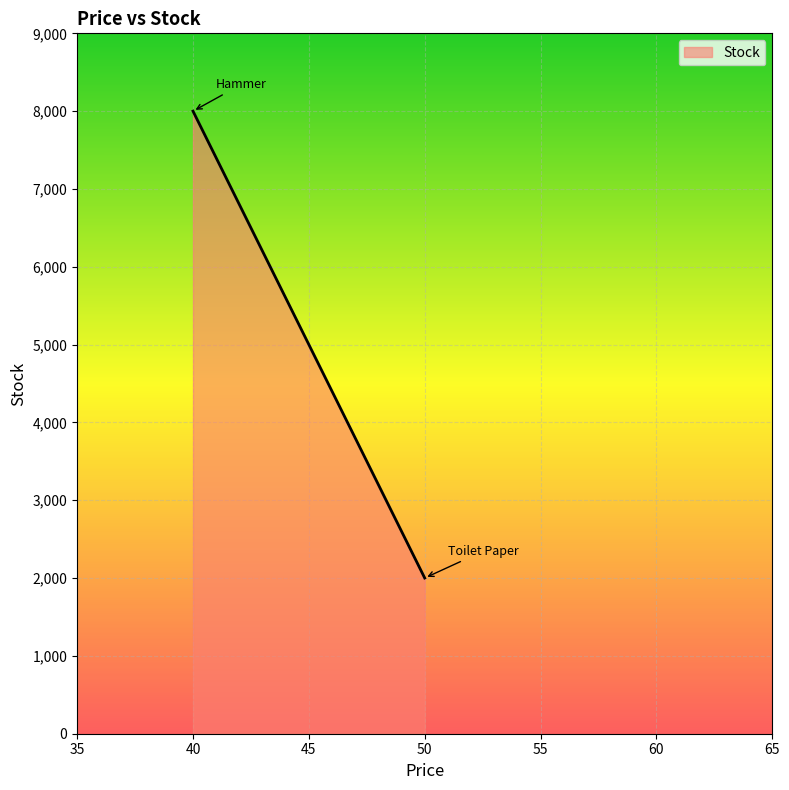

At which label is the value closest to 5000?

50